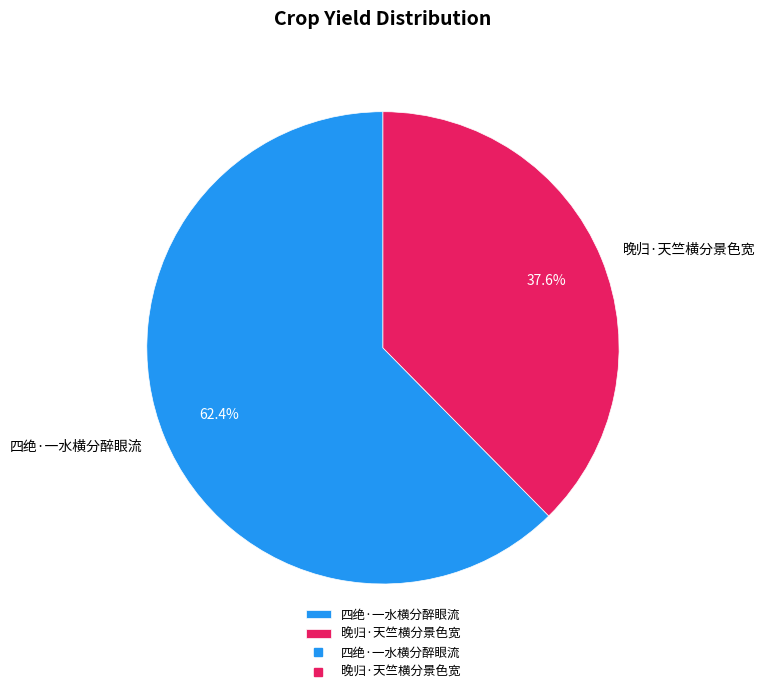

The 晚归·天竺横分景色宽 slice represents 52% of the pie. True or false?

False